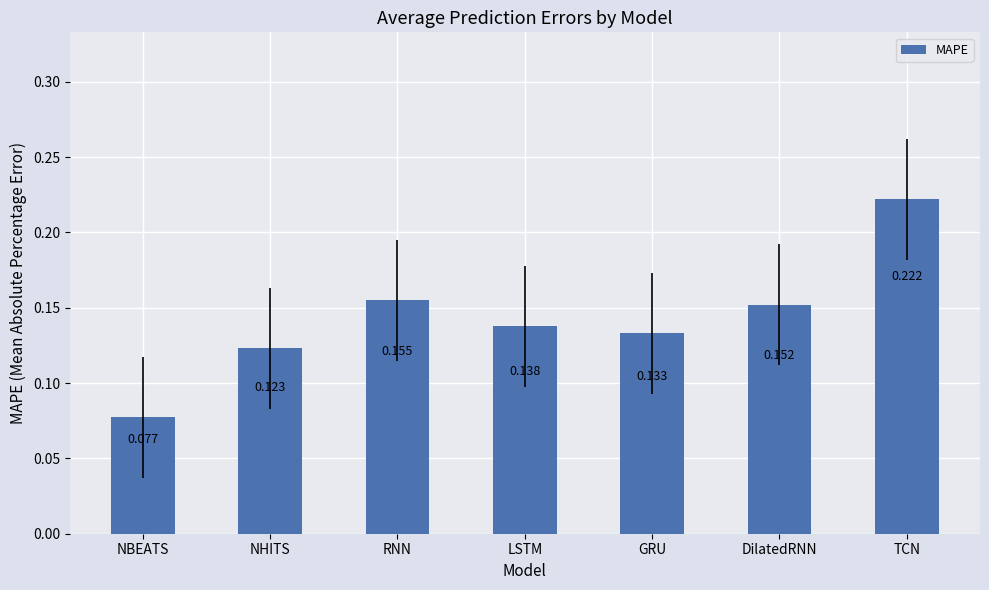

How many bars are there in total?

7